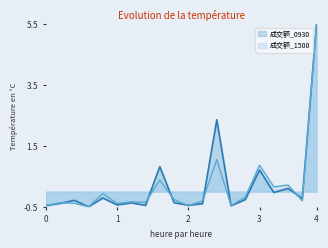

Rank the series by their maximum value, from lowest to highest.

成交额_0930, 成交额_1500